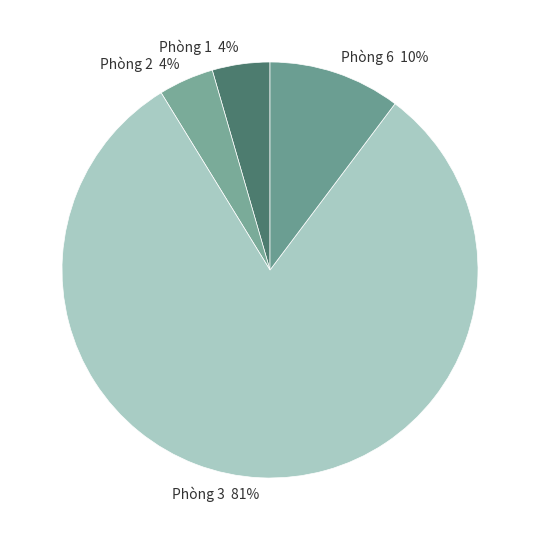

To the nearest percent, what is the average slice percentage?

25%